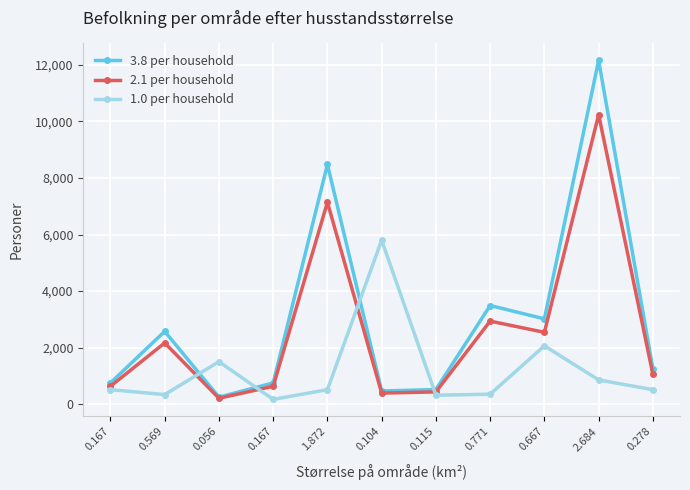

How many distinct data groups are displayed?

3